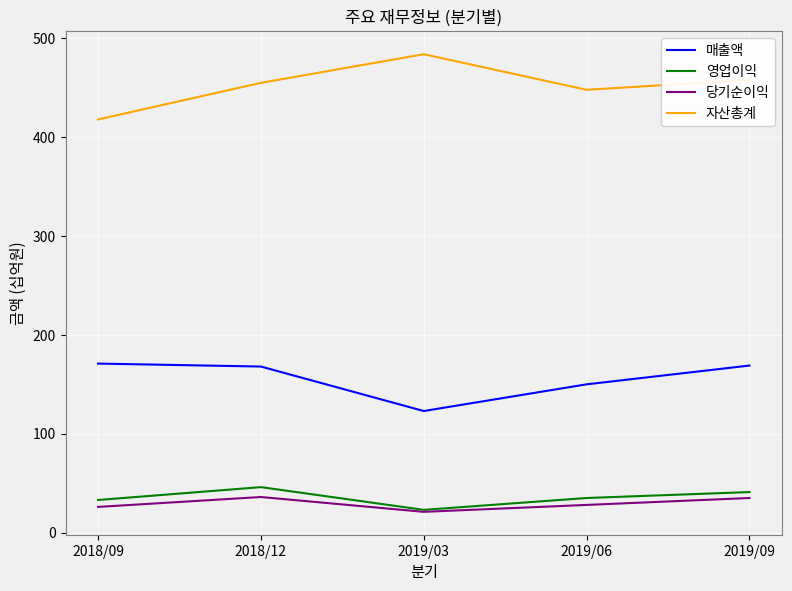

The 영업이익 series shows 57 at 2019/09. True or false?

False